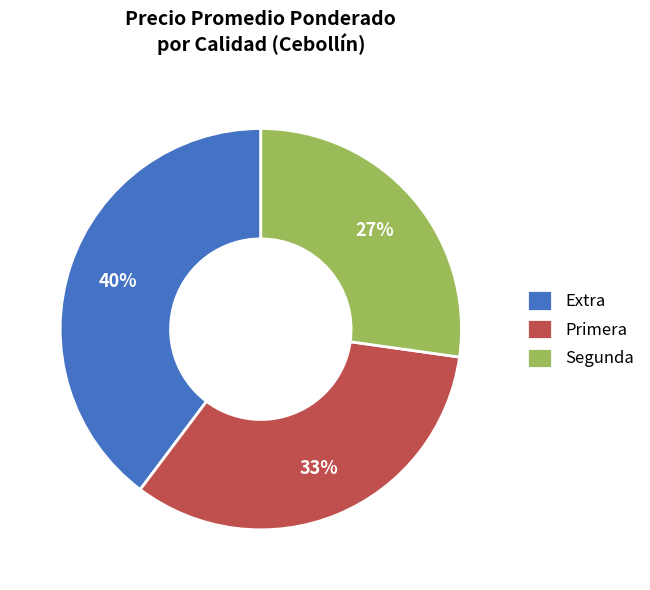

What is the largest slice in the pie chart?

Extra